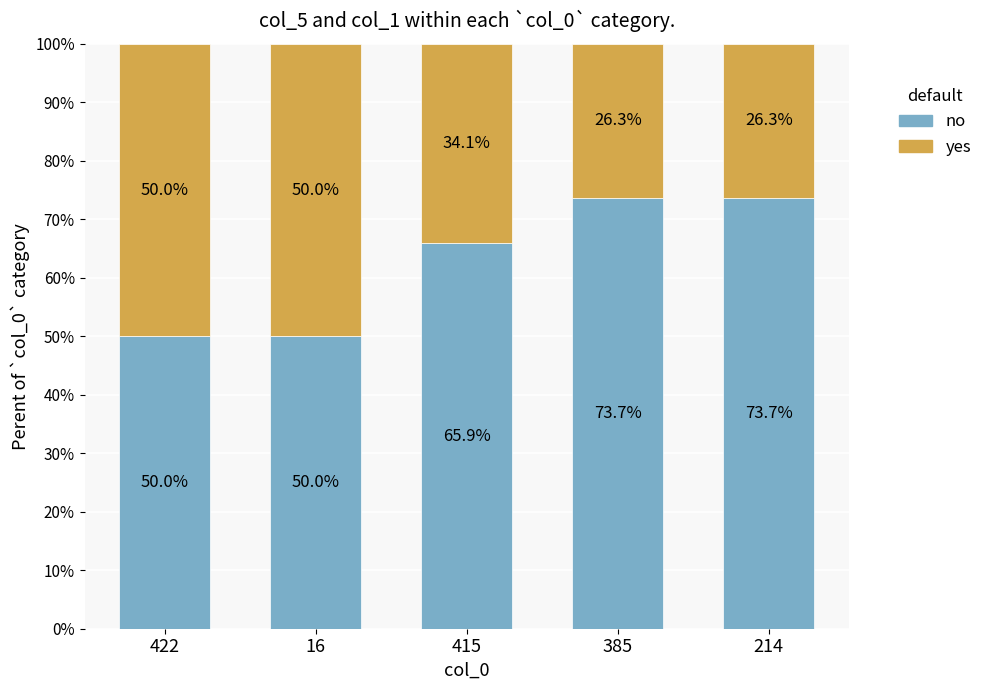

Where is no nearest to the value 61?

415